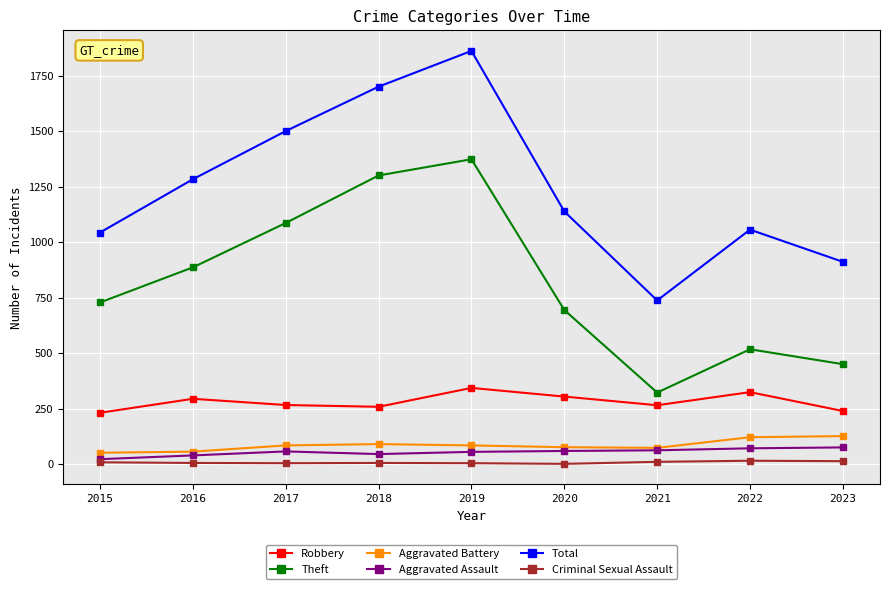

What is the difference between the highest and lowest values at 2018?

1695